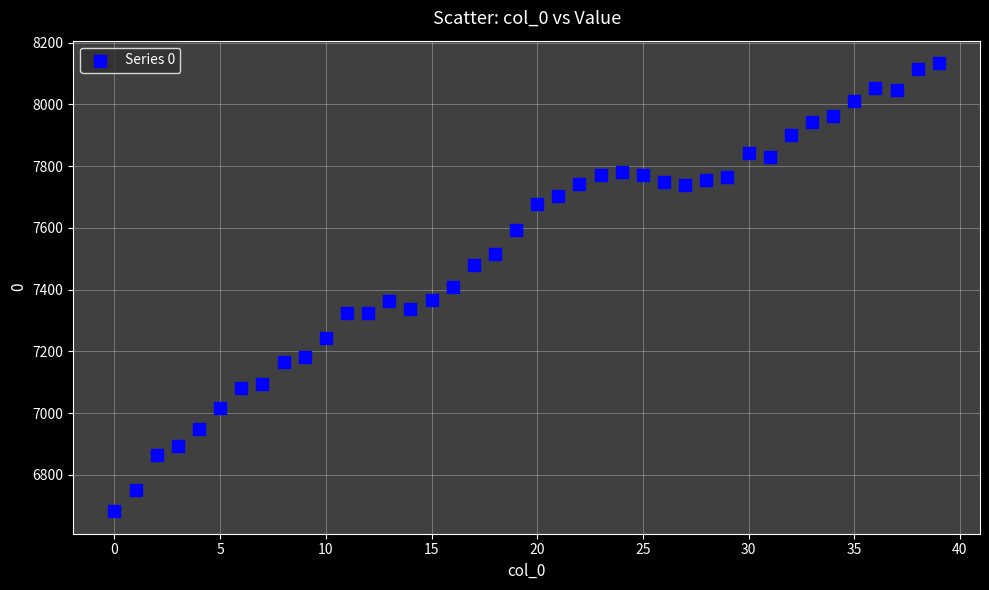

What is the range of Y values (max minus min)?

1452